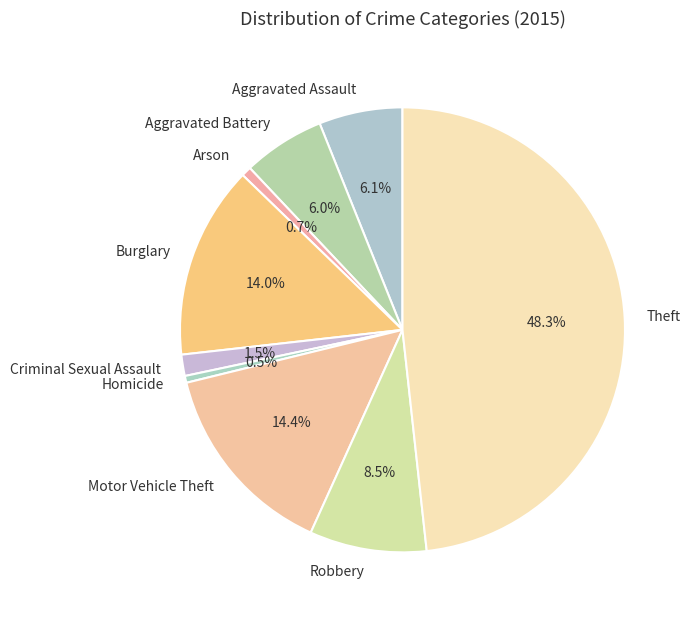

What is the largest slice in the pie chart?

Theft